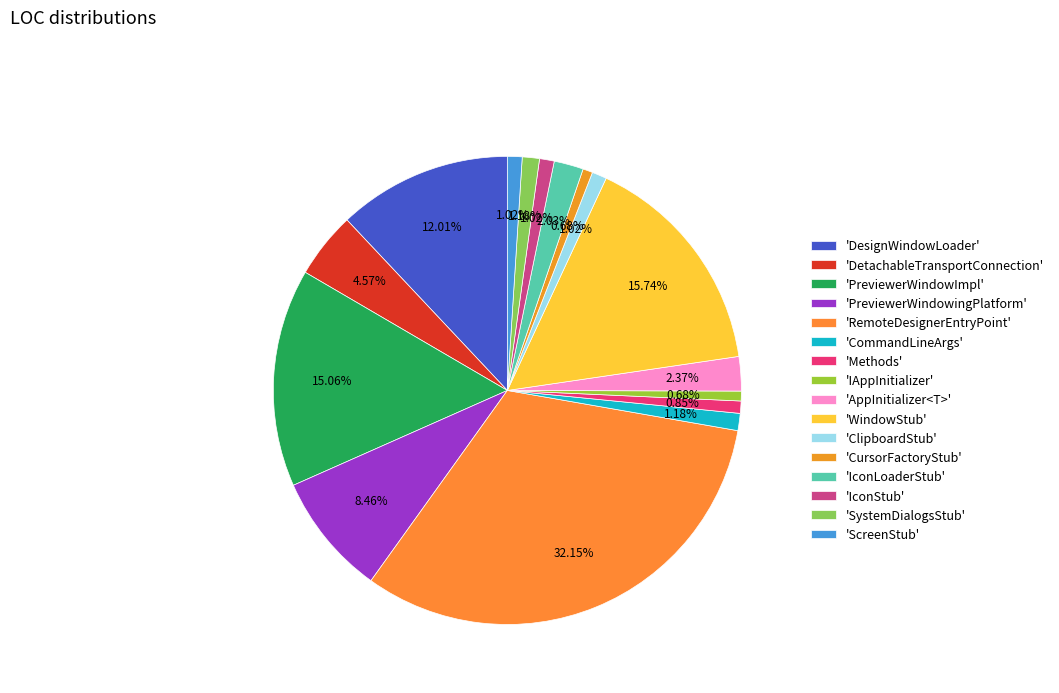

Is there a majority slice in this chart?

No